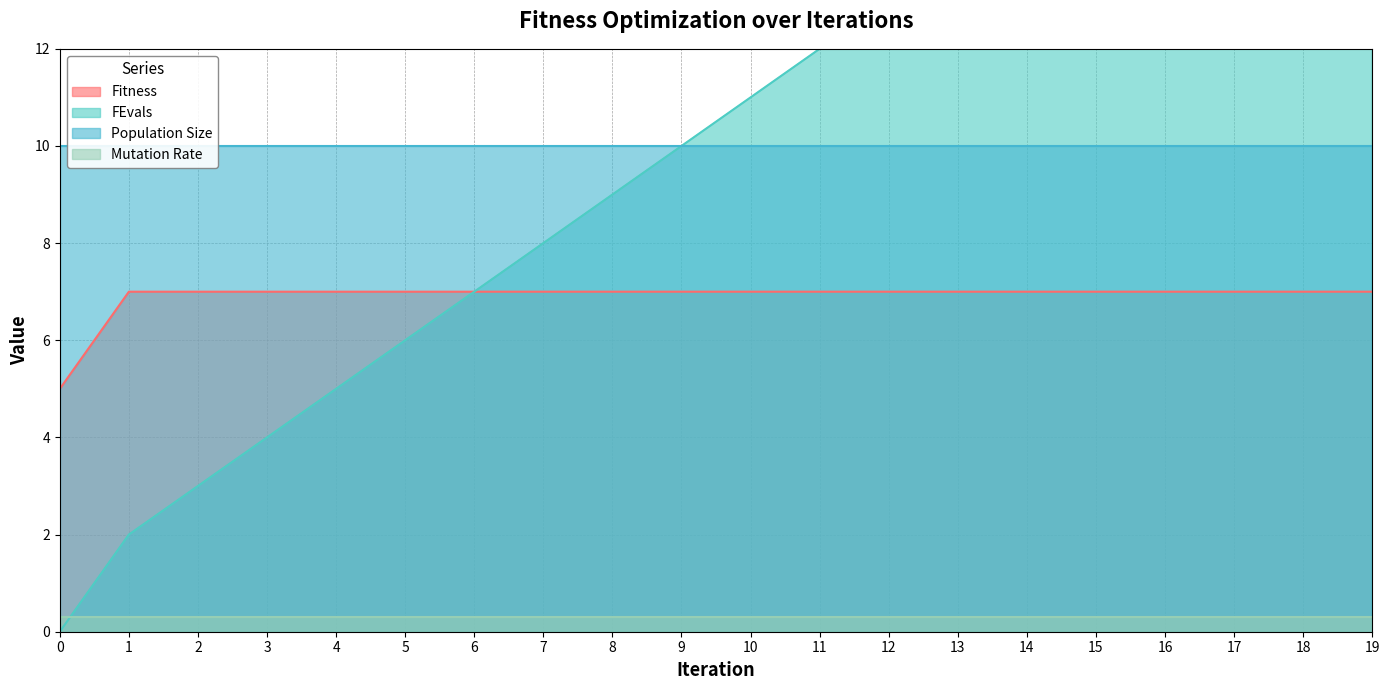

What is the value of the FEvals point at the 2nd from the left?

2